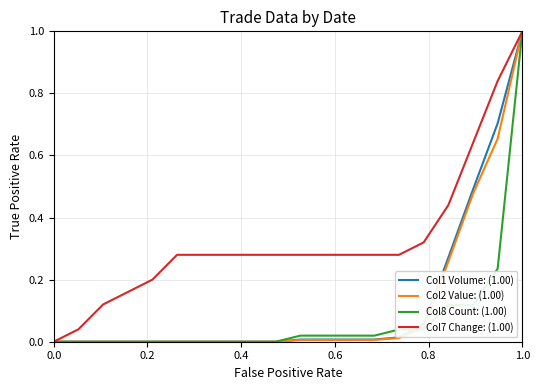

Does the chart display data point markers on the line(s)?

No